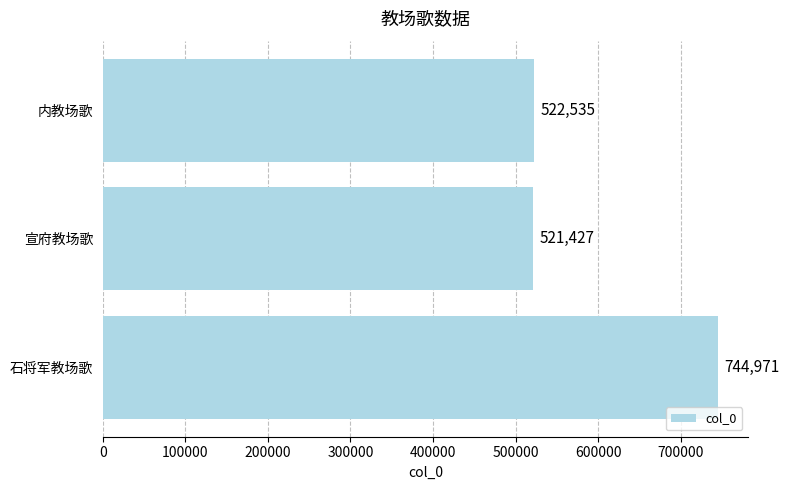

The value at 石将军教场歌 is 1238924. True or false?

False